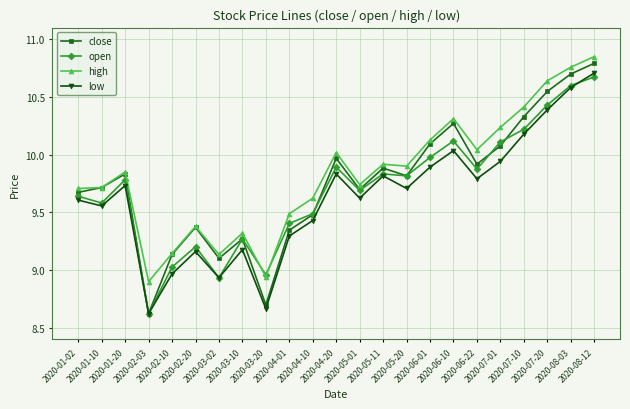

List the series in order of their overall mean, highest first.

high, close, open, low